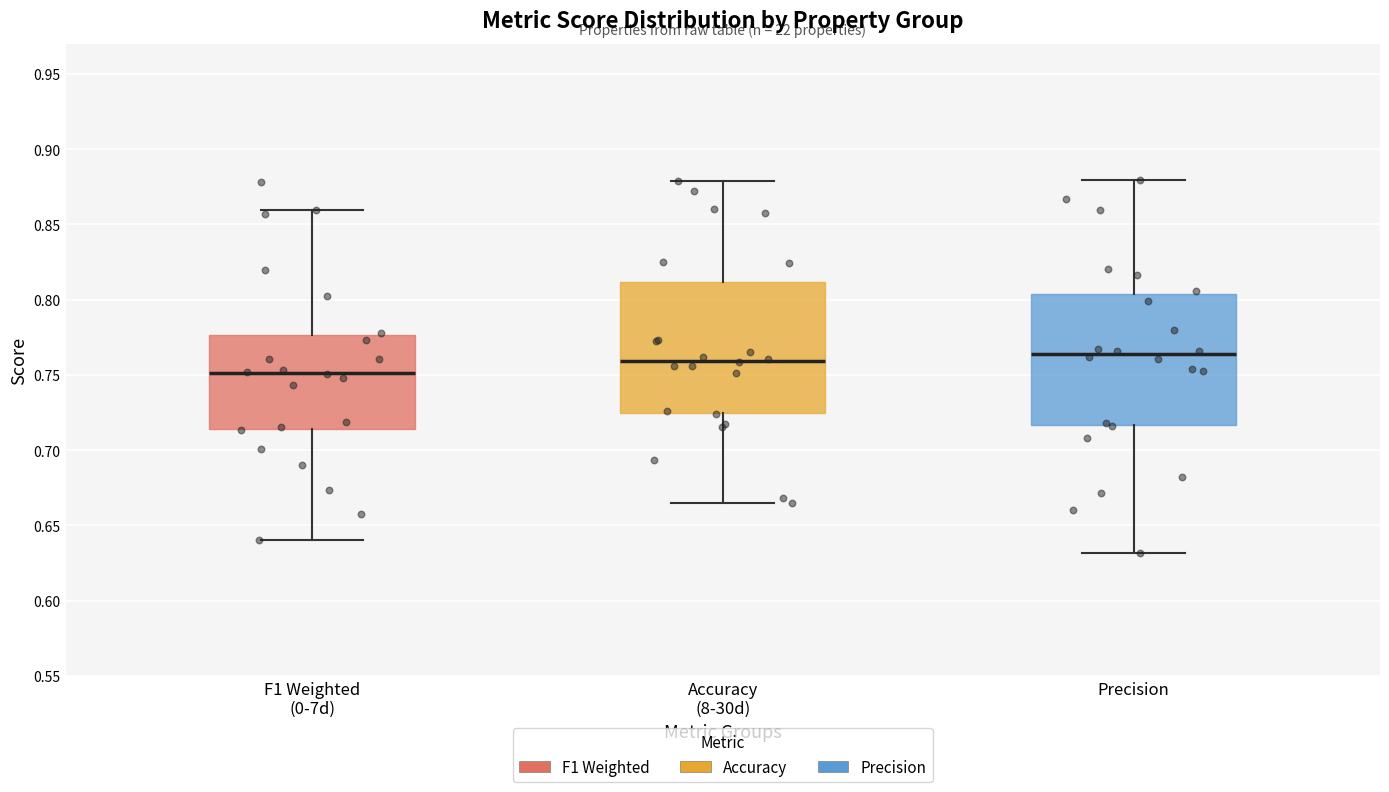

Reading left to right, transcribe this box plot: for each box, give where its median line is, the range the box spans, and where its two whiskers end, as read against the y-axis. The values are not printed on the chart, so give them approximately, as read against the axis.

F1 Weighted (0-7d): median 0.750, box 0.715 to 0.775, whiskers 0.640 to 0.860
Accuracy (8-30d): median 0.760, box 0.725 to 0.810, whiskers 0.665 to 0.880
Precision: median 0.765, box 0.715 to 0.805, whiskers 0.630 to 0.880